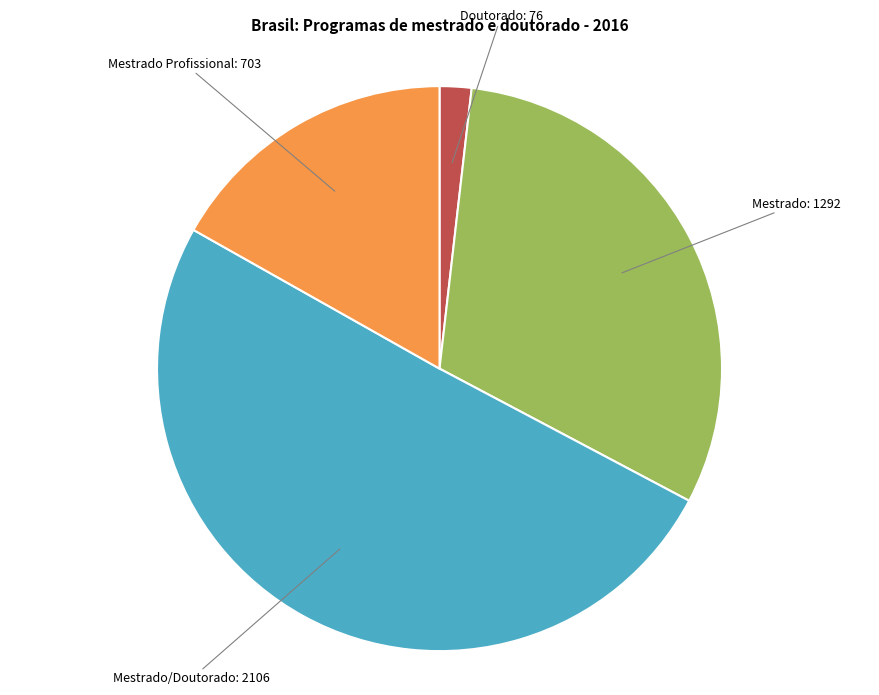

Is there any slice that represents more than half of the pie?

Yes